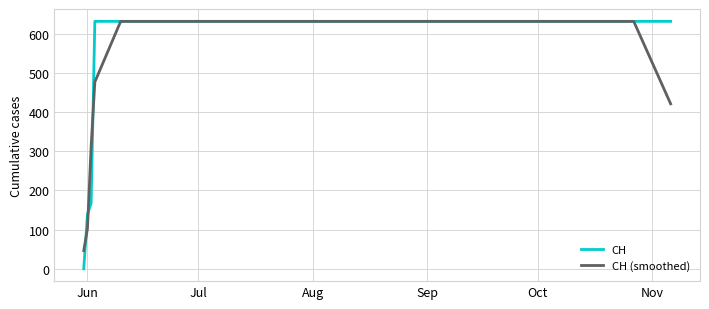

What is the lowest value of the CH (smoothed) series?

46.3